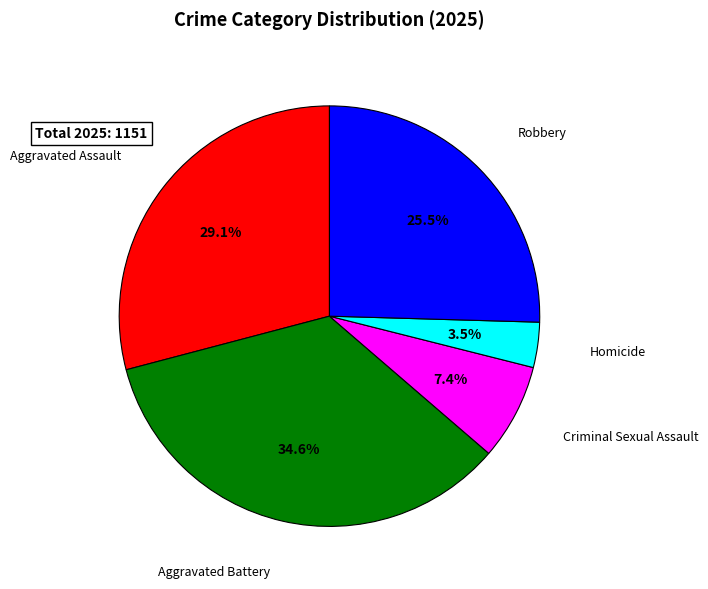

Is the sum of Homicide and Criminal Sexual Assault greater than half?

No